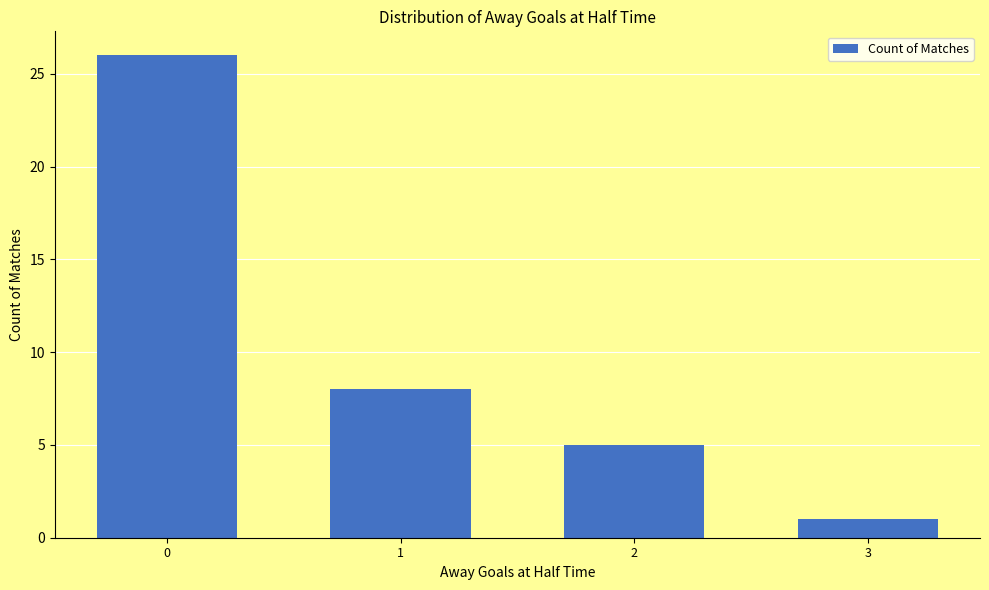

Reading right to left, transcribe all the data shown in this chart.

3=1	2=5	1=8	0=26